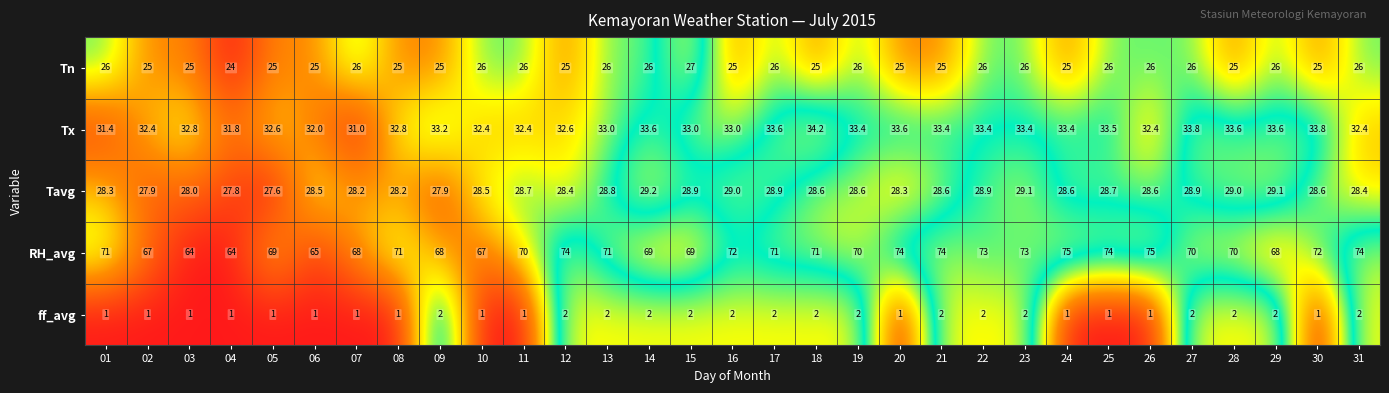

What is the maximum value for ff_avg?

2.0